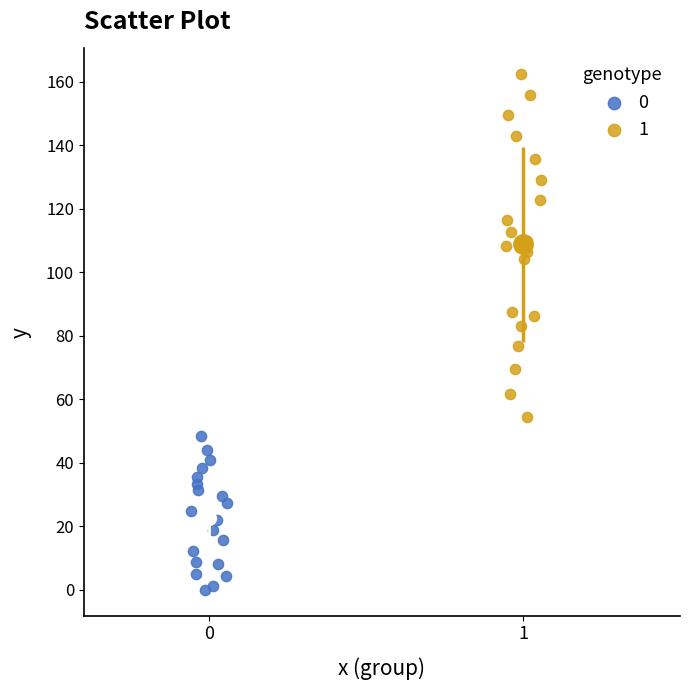

Which series reaches the maximum Y coordinate?

1